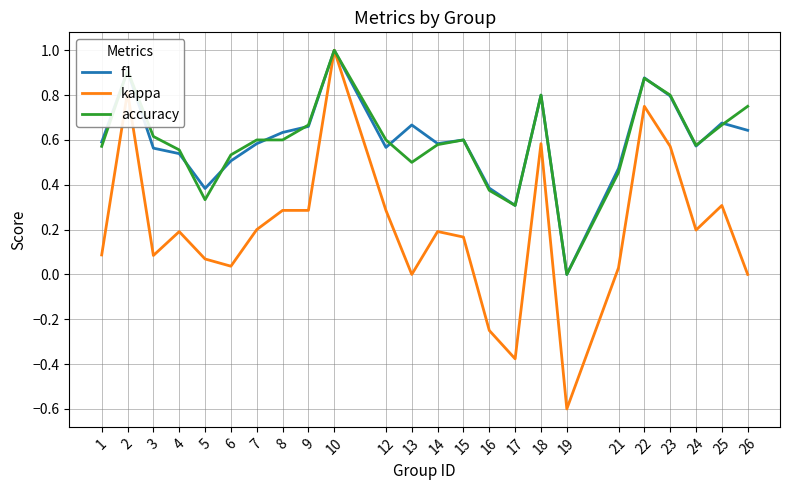

Is the value of f1 at 22 greater than the value of accuracy at 17?

Yes